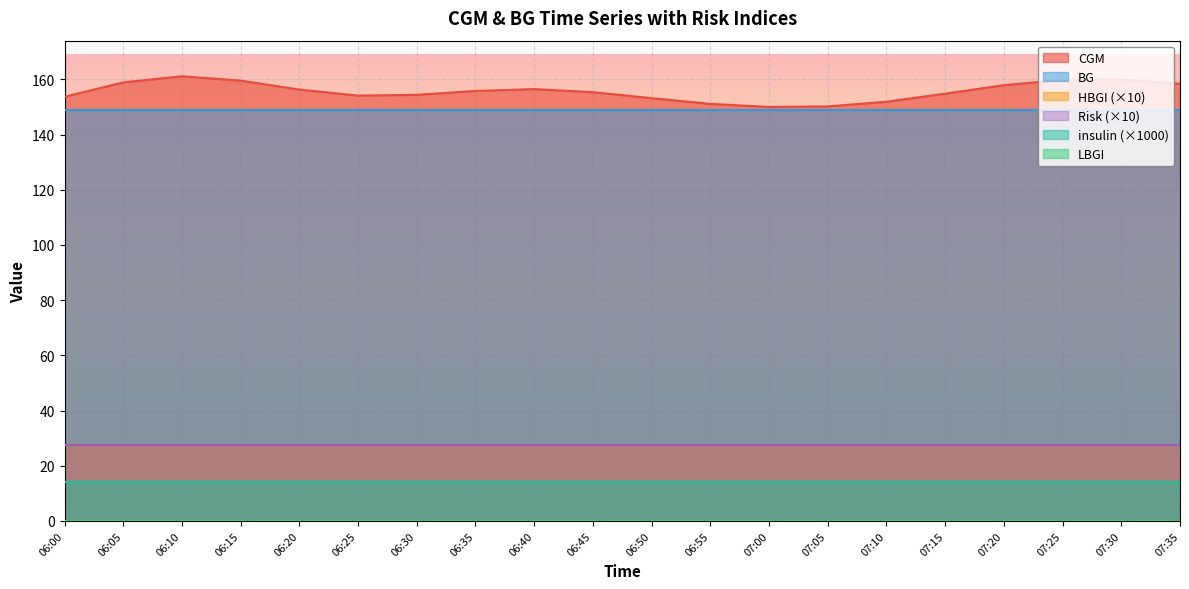

Between 06:15 and 07:00, which series saw the biggest shift?

CGM